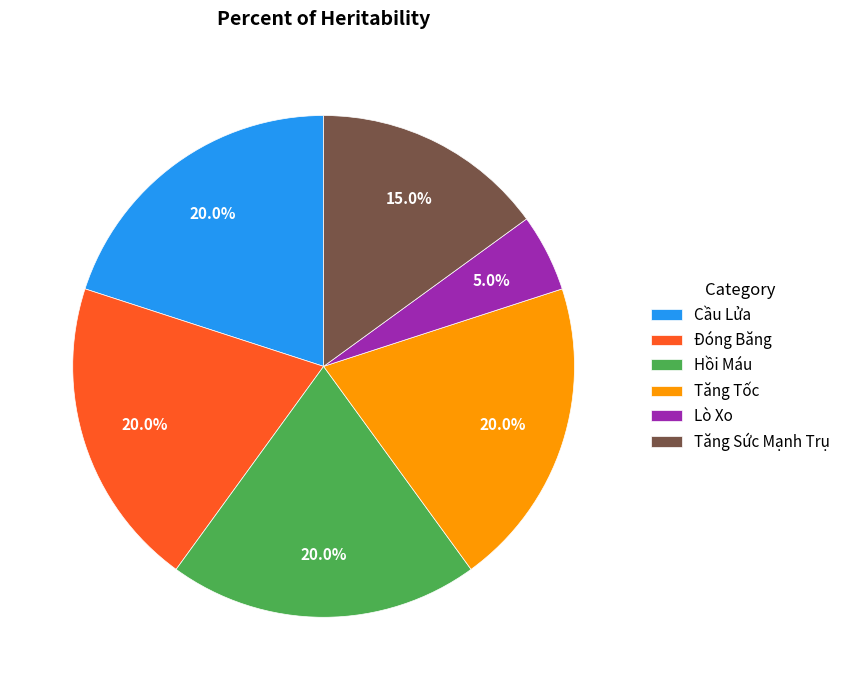

How many segments does this pie chart have?

6